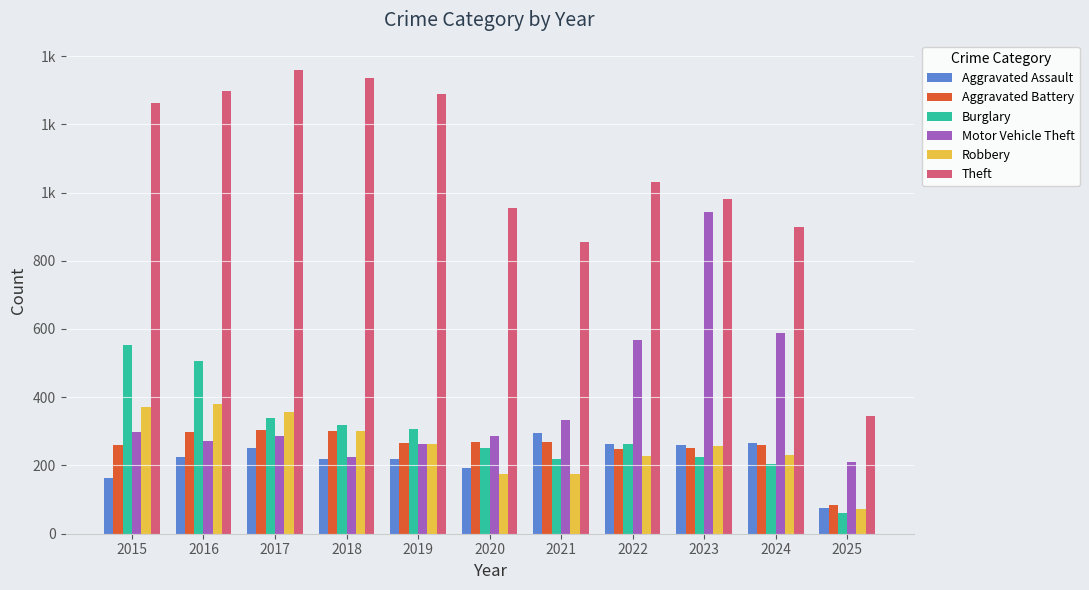

The value of Motor Vehicle Theft at 2025 is 292. True or false?

False